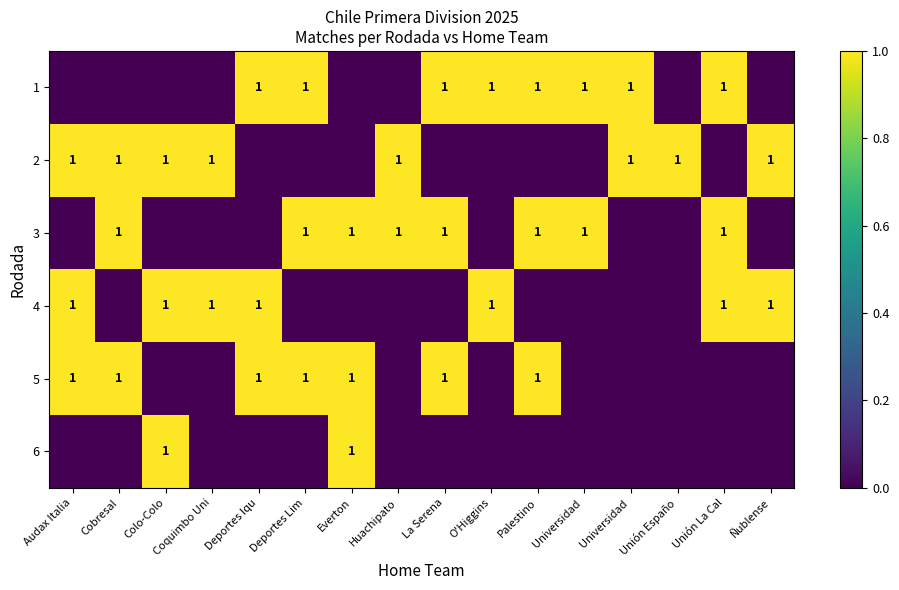

What is the total value across all series at Colo-Colo?

3